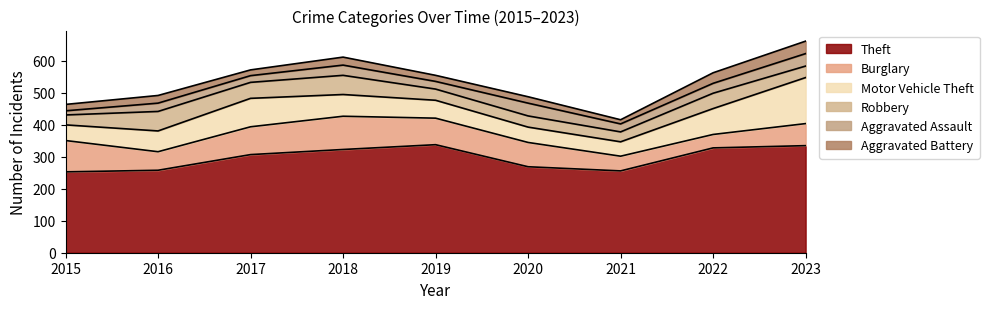

Between 2018 and 2019, which series saw the biggest shift?

Robbery